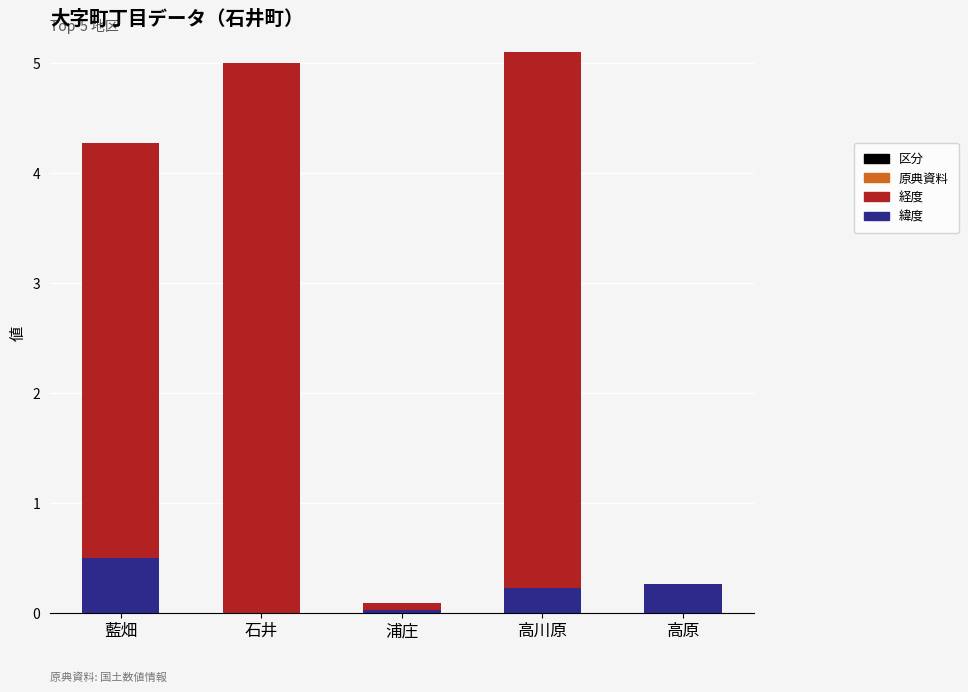

Does the chart contain stacked bars?

Yes